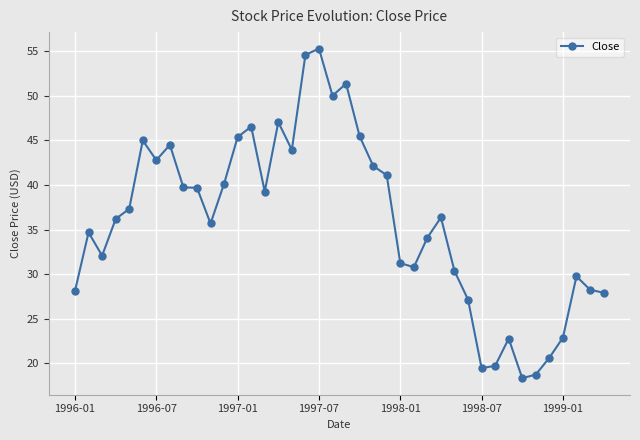

What is the maximum value shown in the chart?

55.3